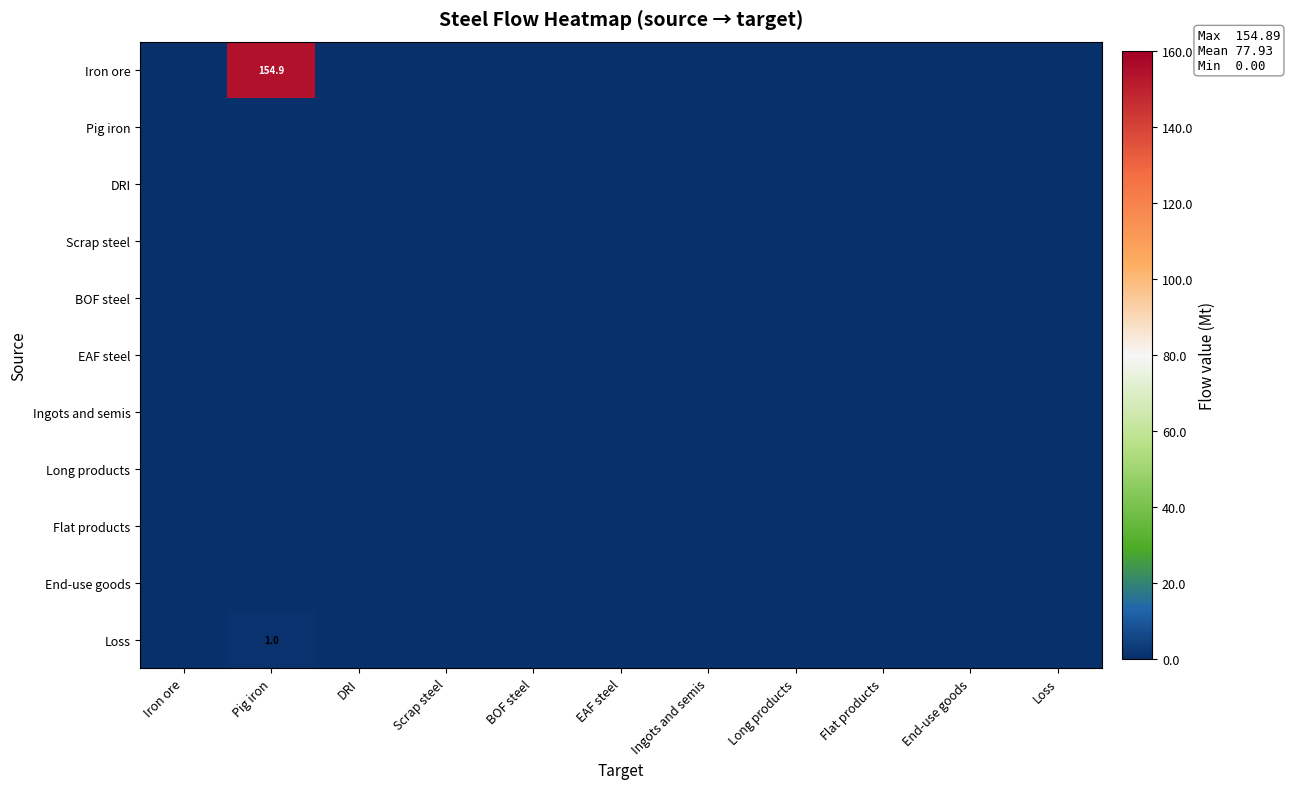

List the labels in order of Flat products value, largest first.

Iron ore, Pig iron, DRI, Scrap steel, BOF steel, EAF steel, Ingots and semis, Long products, Flat products, End-use goods, Loss